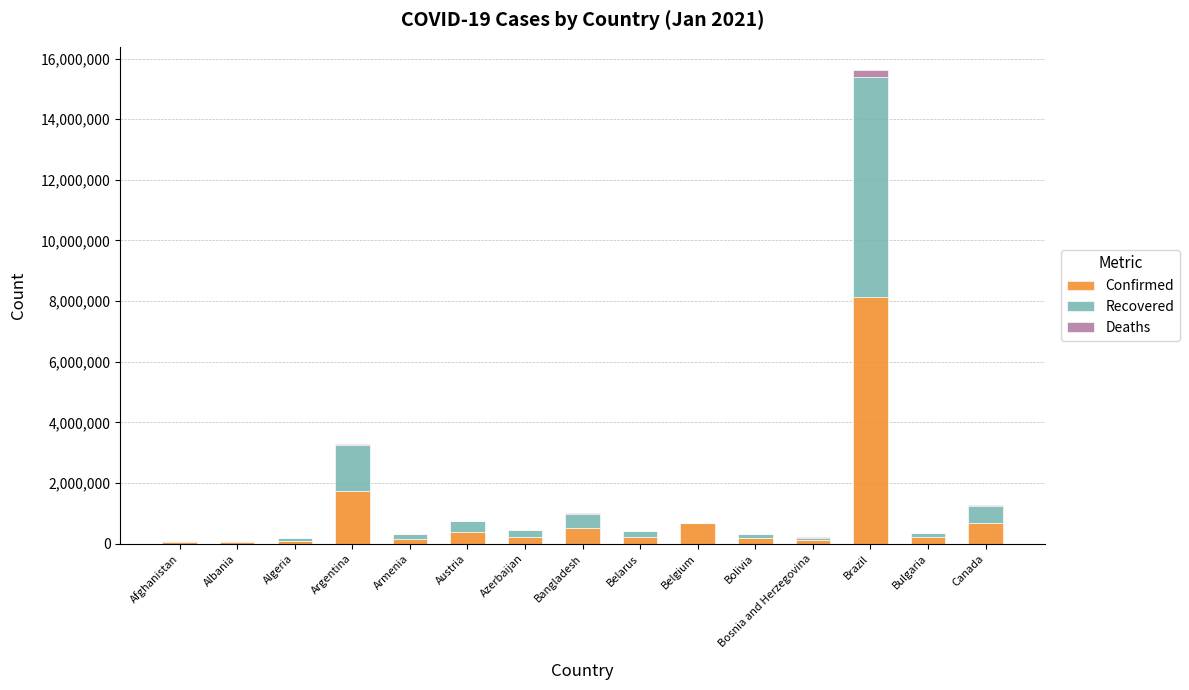

What is the sum of all Confirmed values?

13432796